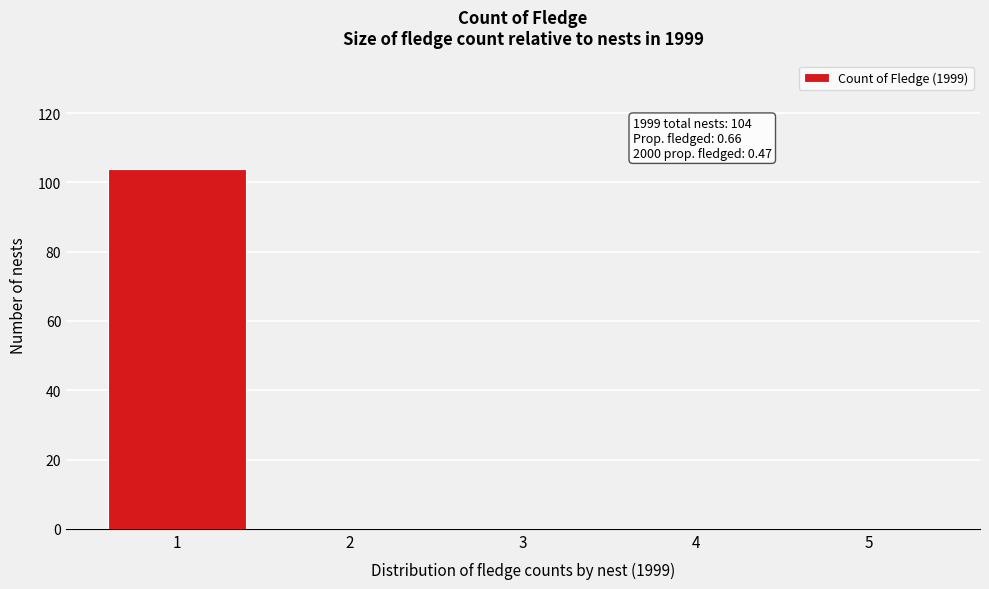

Reading left to right, list all the values displayed in this chart.

1=104	2=0	3=0	4=0	5=0